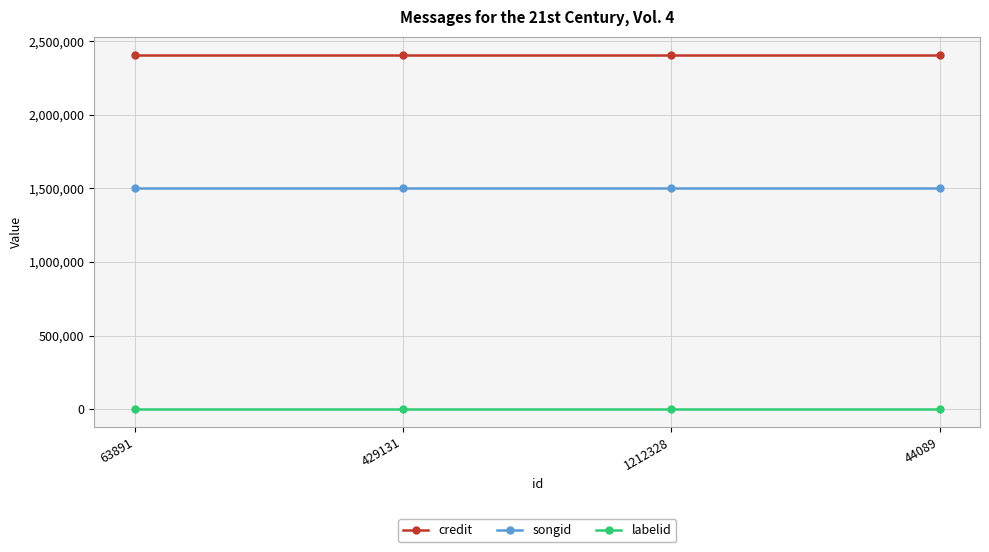

Which series has the largest total across all categories?

credit